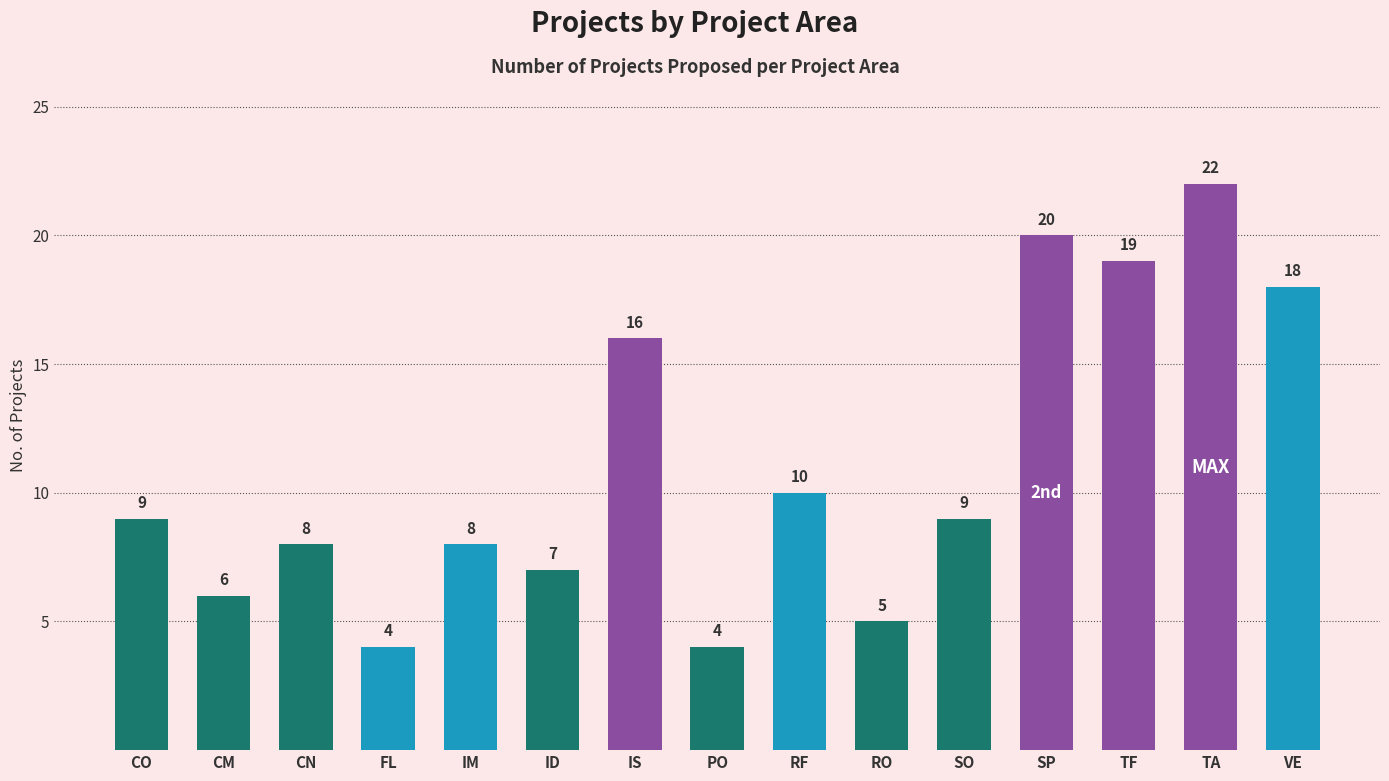

What is the average value?

11